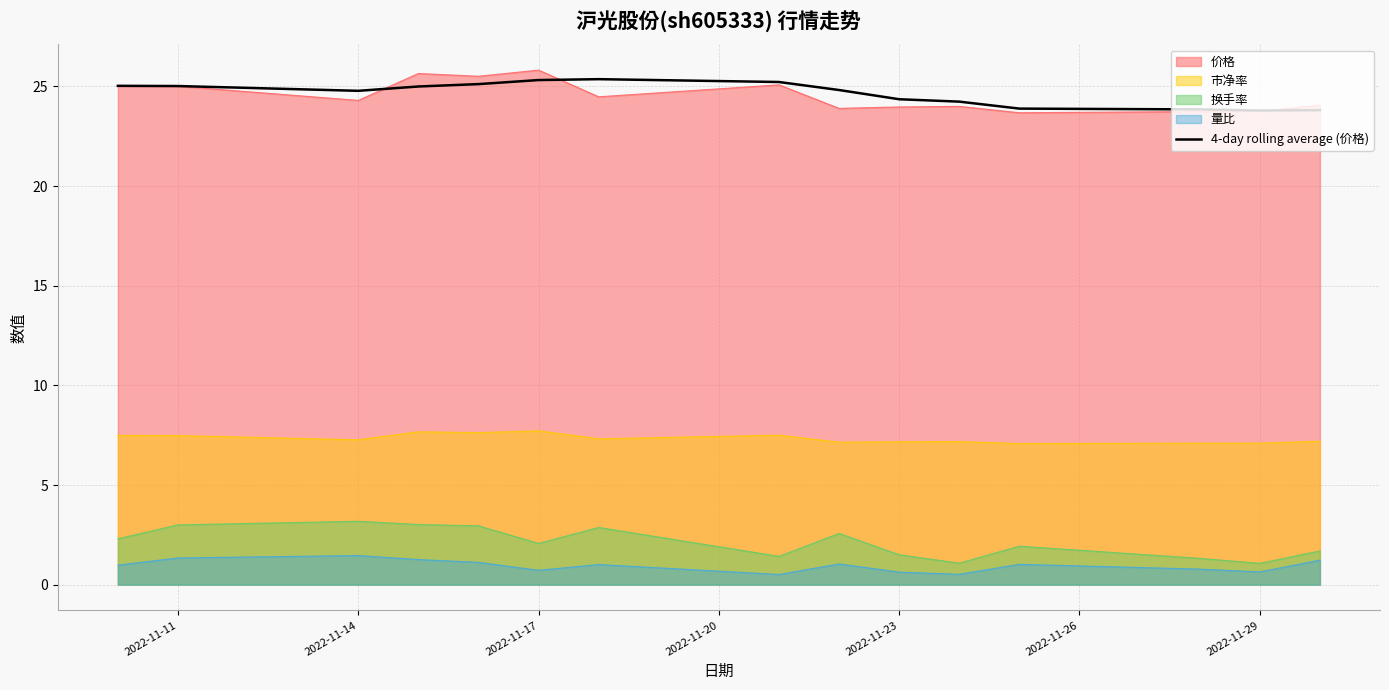

Count the number of data series in this chart.

5